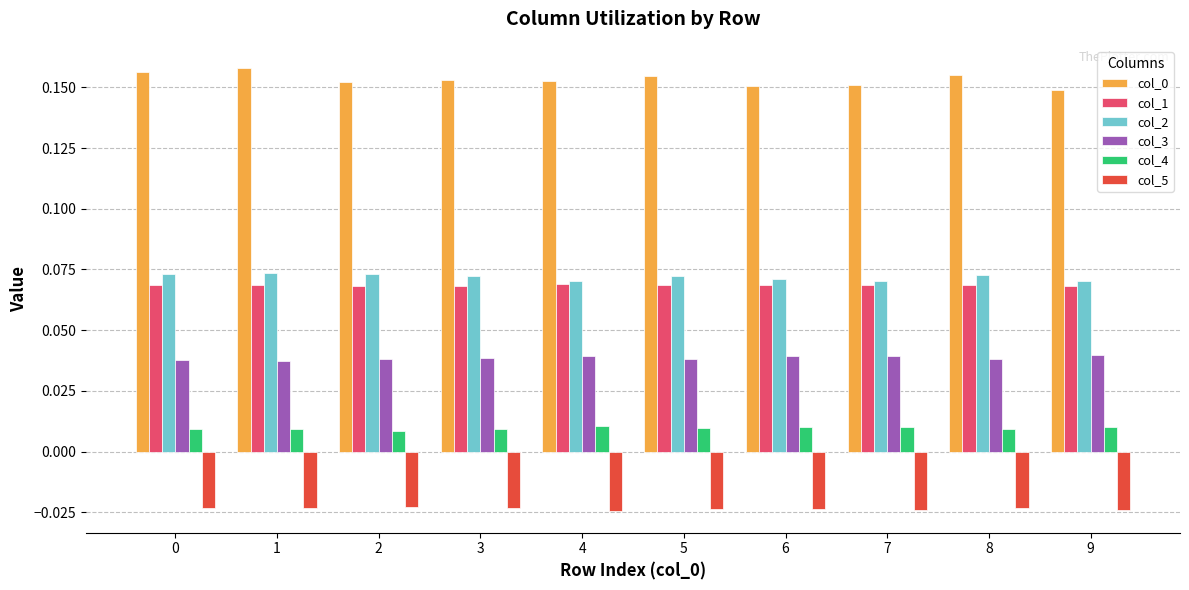

Count the col_1 values in the range 0 to 1.

10